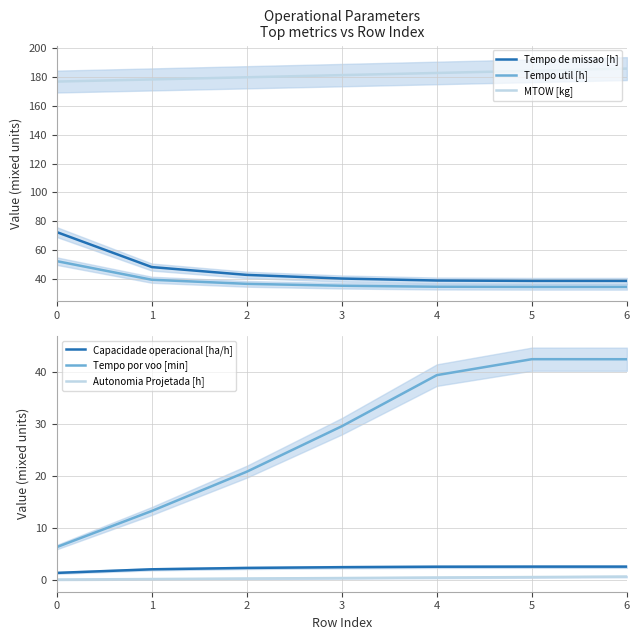

Between 0 and 3, which series saw the biggest shift?

Tempo de missao [h]